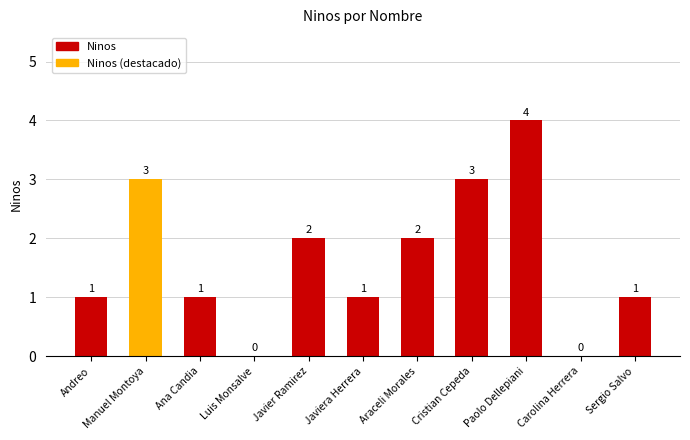

How many values are between 1 and 3?

8